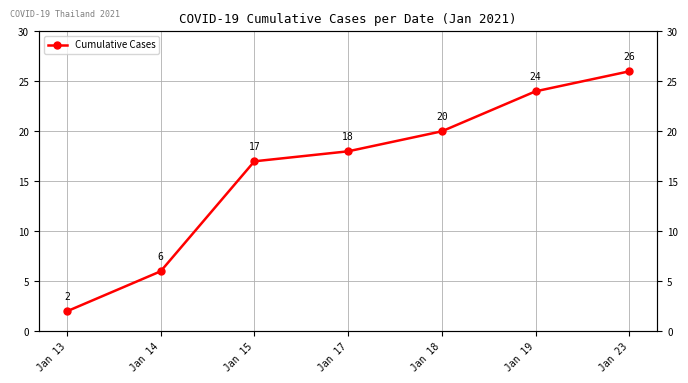

Where is the data nearest to the value 14?

Jan 15